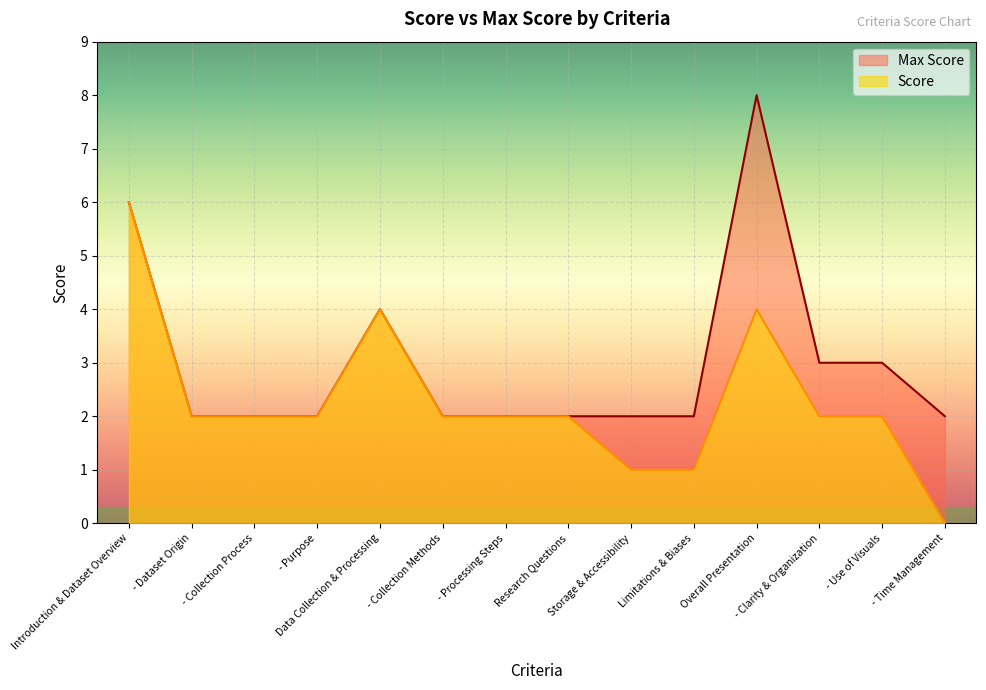

How many lines are shown in the chart?

2